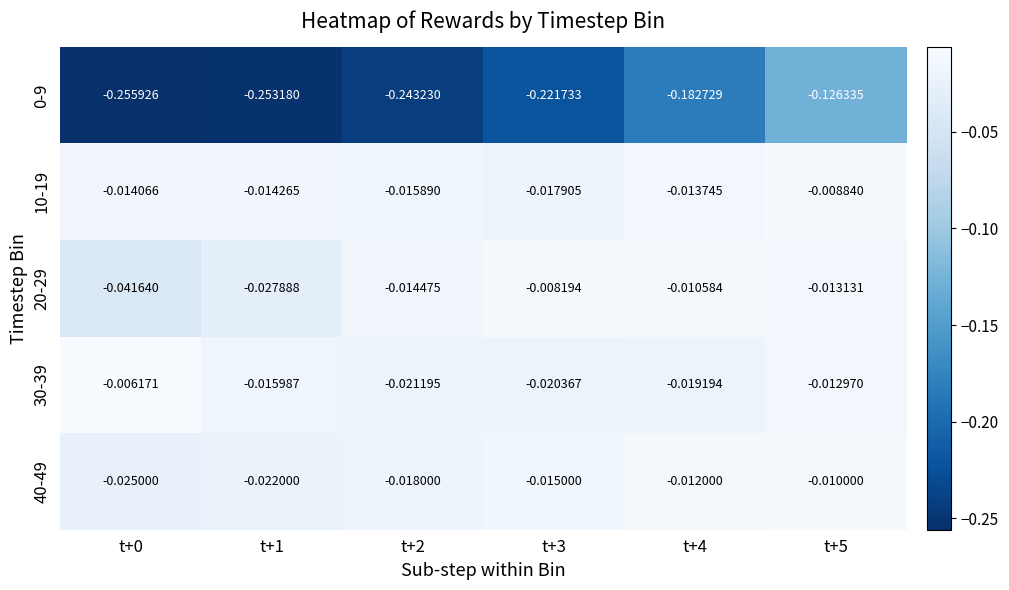

What is the total value across all series at t+4?

-0.2